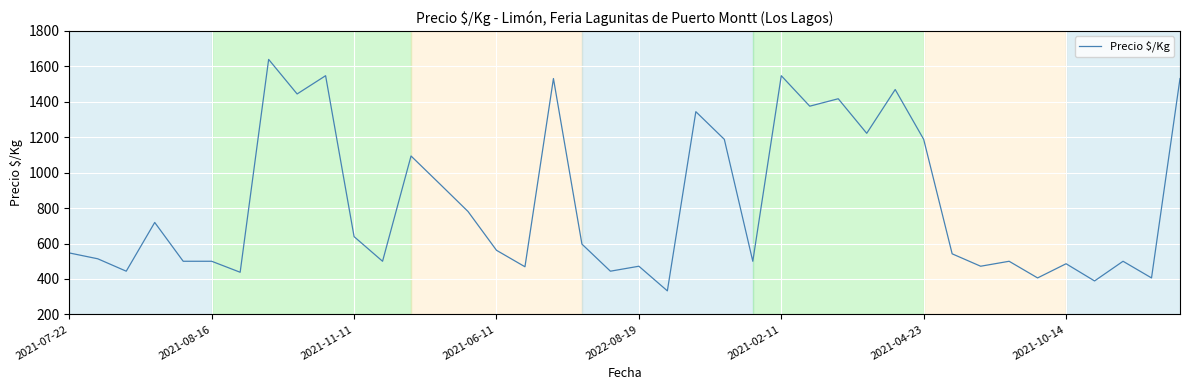

What is the difference between the second highest and second lowest values?

1158